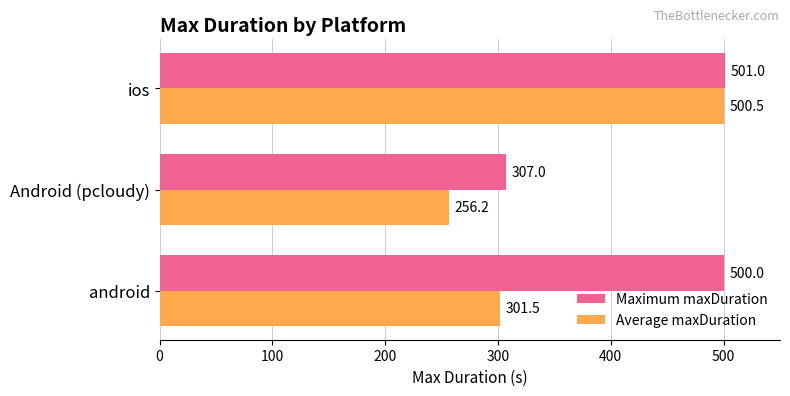

How many values in the Maximum maxDuration series are below 500?

1